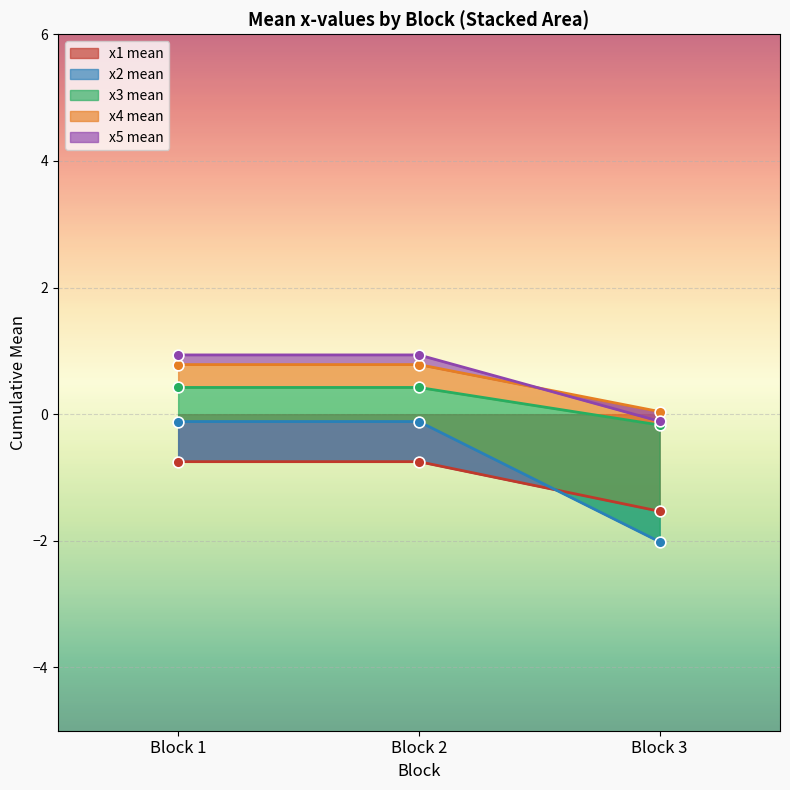

What is the highest value of the x1 mean series?

-0.8